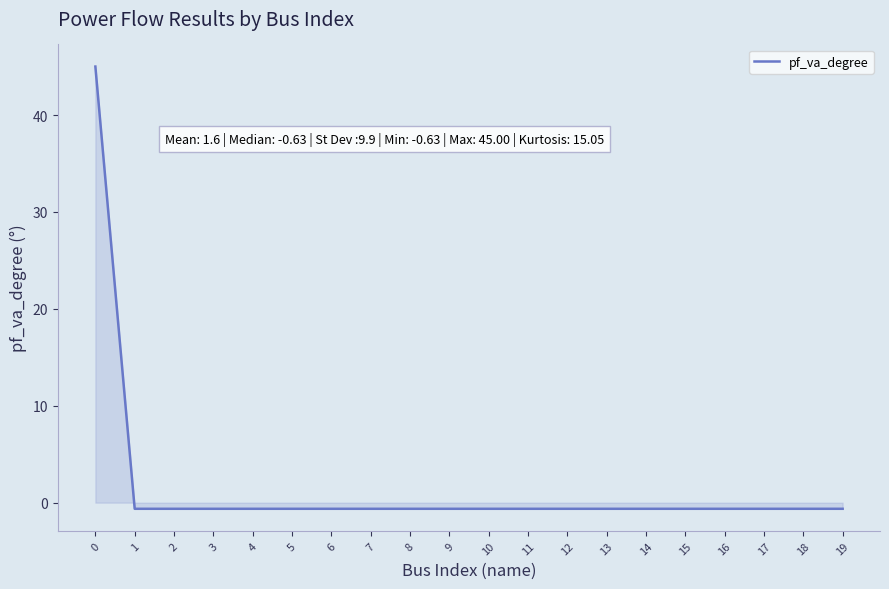

The chart shows a value of 59.9 at 0. True or false?

False